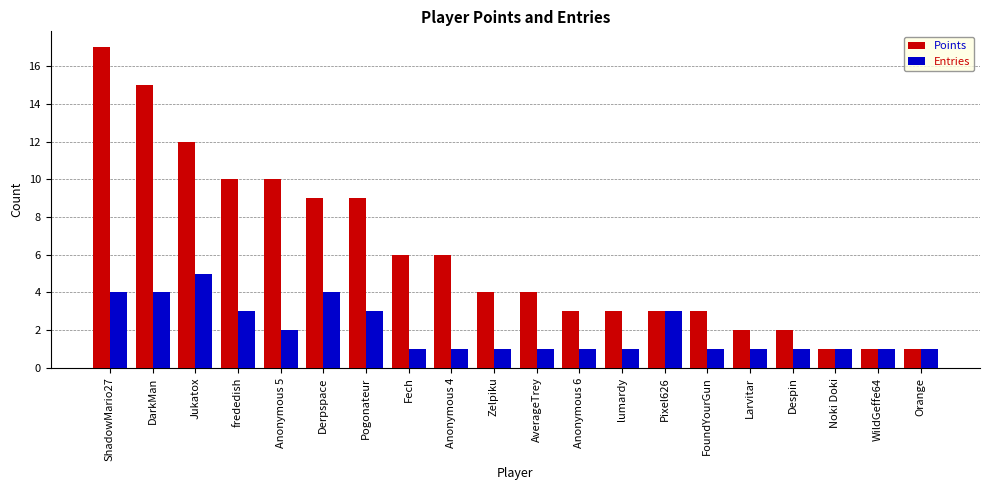

What are all the series names shown in the legend?

Points, Entries